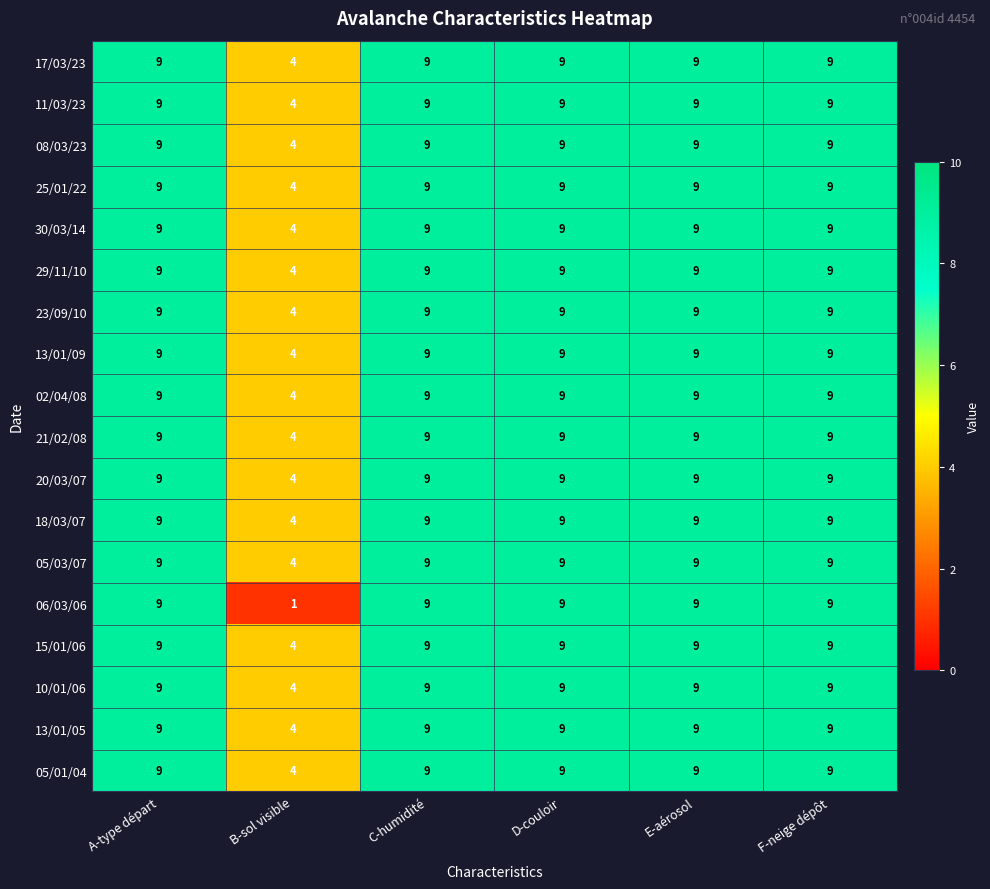

What is the highest value of the 25/01/22 series?

9